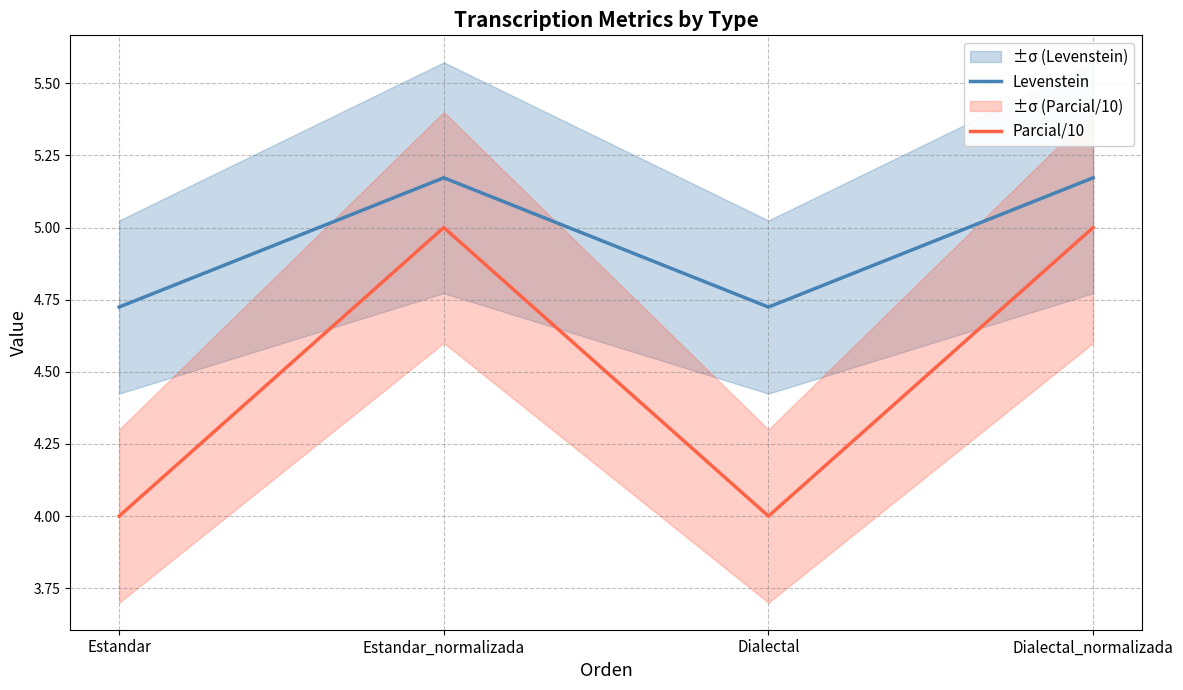

Rank the series by their average value, from highest to lowest.

Levenstein, Parcial/10